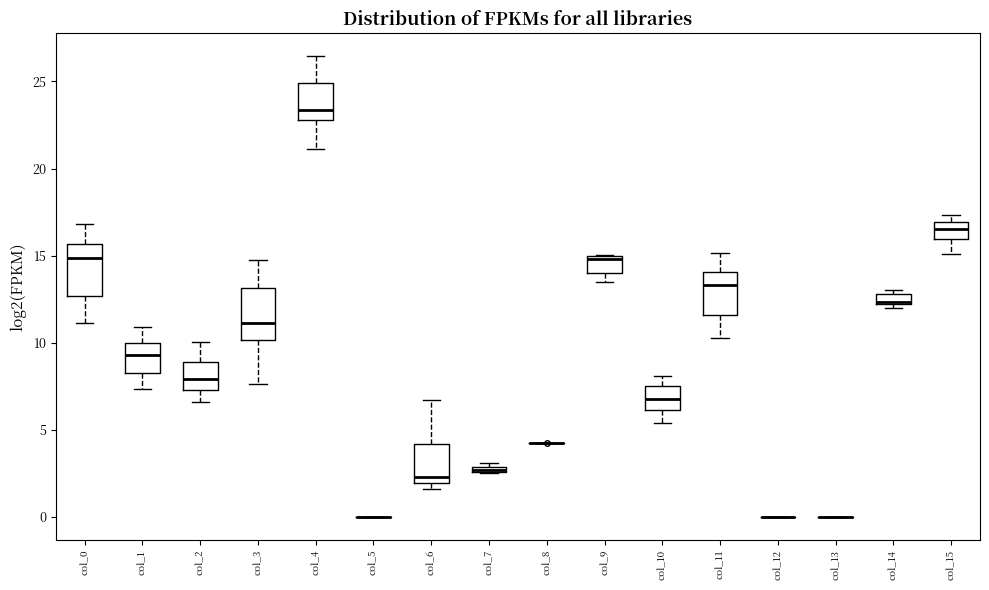

Where is the lower edge of the box for col_15 on the y-axis? The values are not printed on the chart, so give them approximately, as read against the axis.

16.0